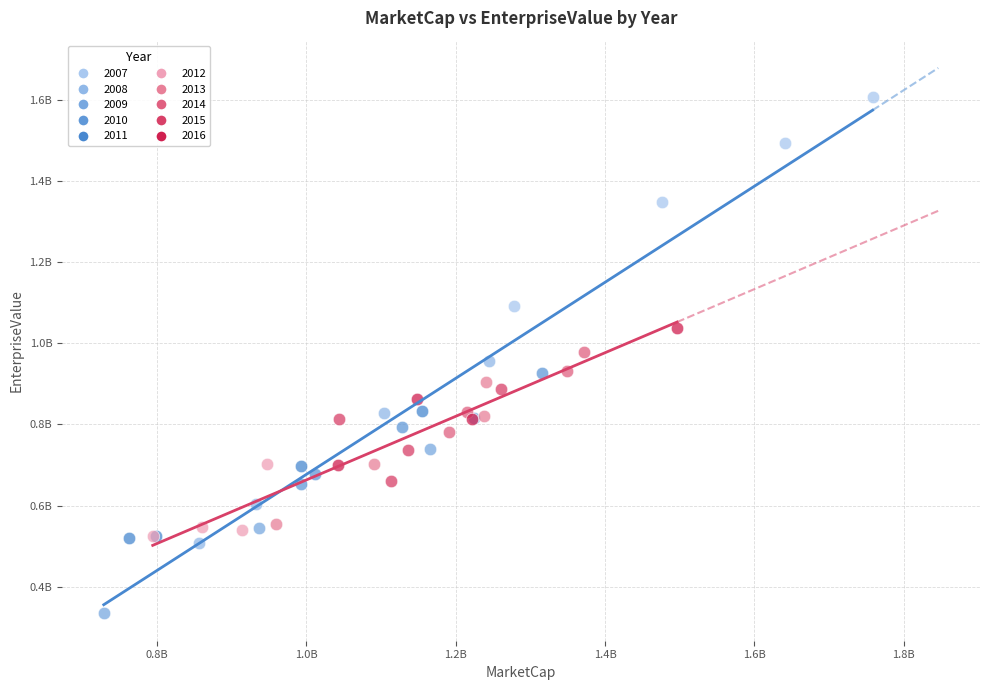

What are all the series names shown in the legend?

2007, 2008, 2009, 2010, 2011, 2012, 2013, 2014, 2015, 2016